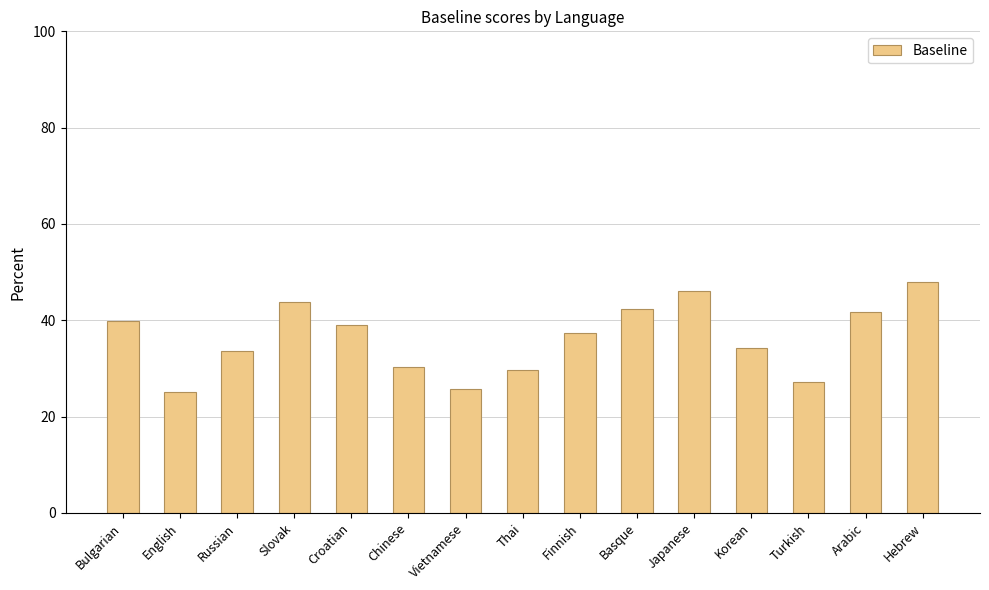

Approximately how many times larger is the value at Slovak compared to Arabic?

1.1